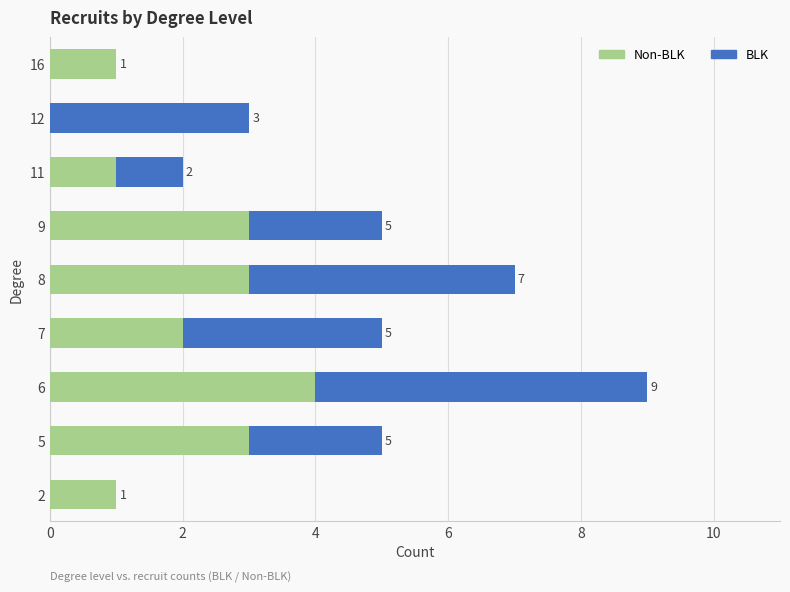

At which category is the sum across all series the highest?

6